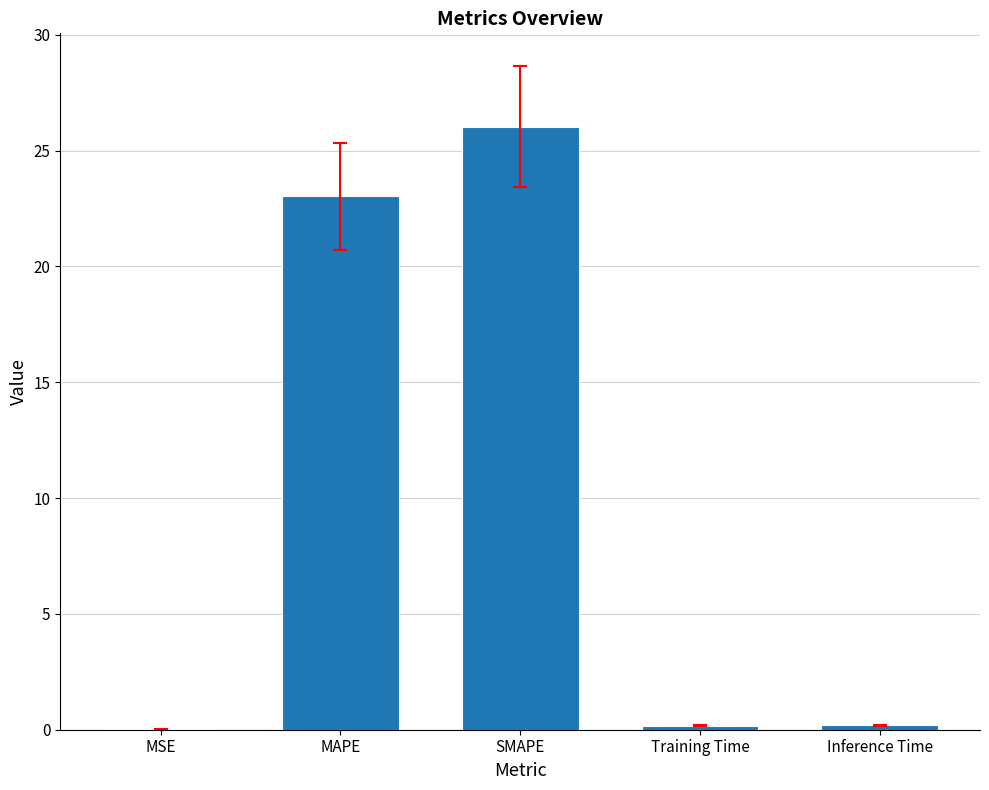

The chart shows a value of 6.6 at SMAPE. True or false?

False